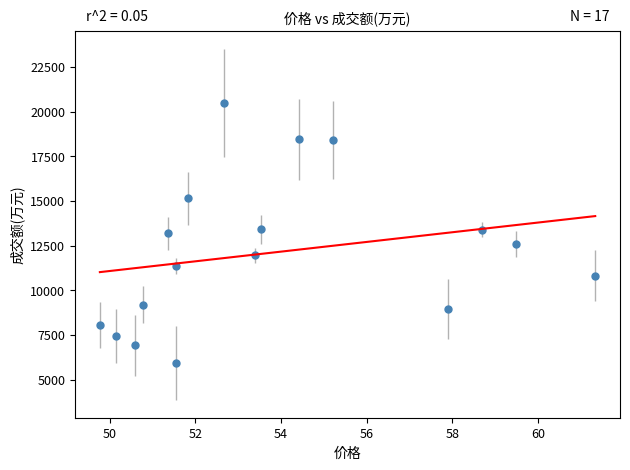

What is the range of Y values (max minus min)?

14556